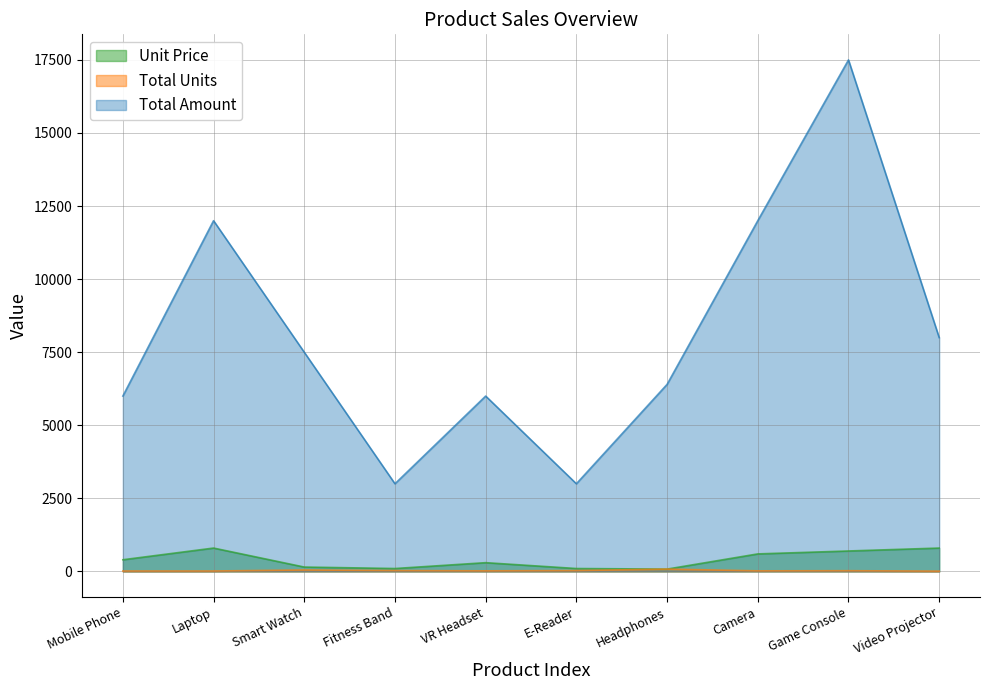

What is the total value across all series at Camera?

12620